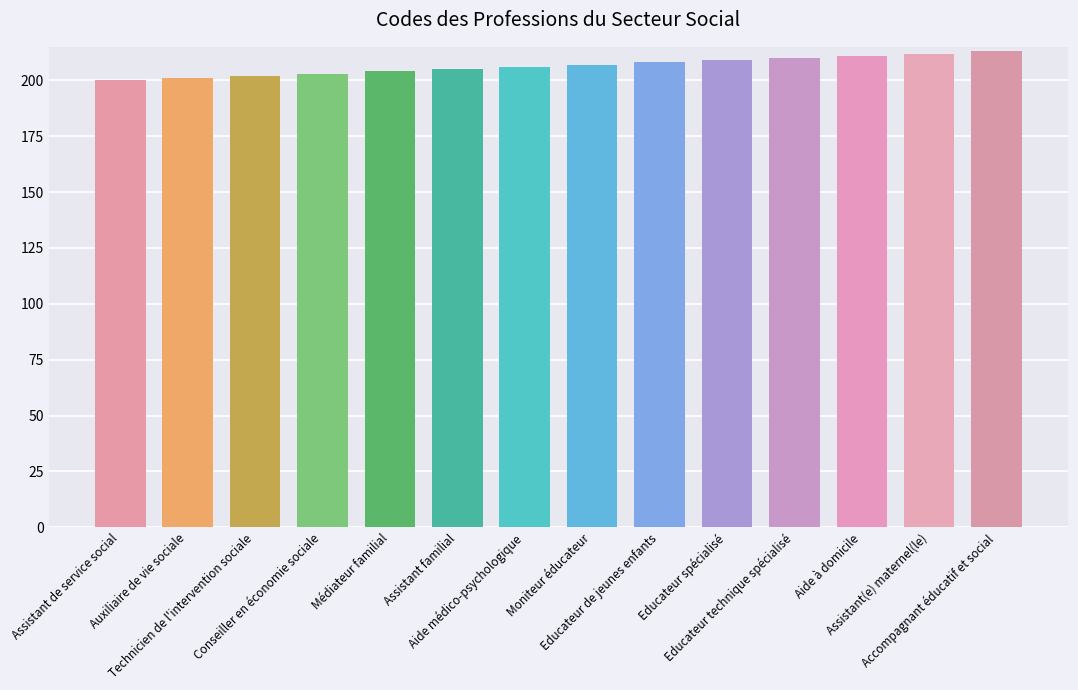

What value does the data have at Aide à domicile, to the nearest 10?

210